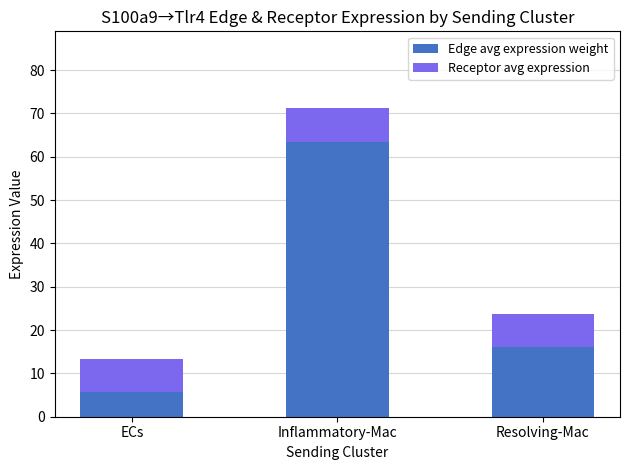

Reading right to left, what are the values for Edge avg expression weight?

Resolving-Mac=16.1	Inflammatory-Mac=63.5	ECs=5.8